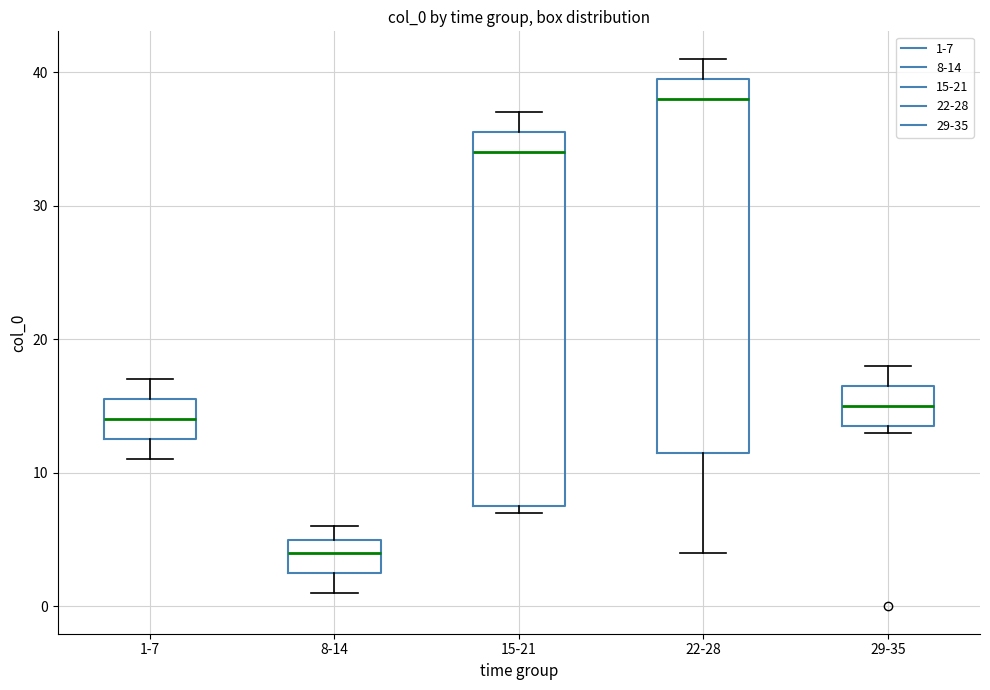

Reading left to right, transcribe this box plot: for each box, give where its median line is, the range the box spans, and where its two whiskers end, as read against the y-axis. The values are not printed on the chart, so give them approximately, as read against the axis.

1-7: median 14, box 13 to 16, whiskers 11 to 17
8-14: median 4, box 3 to 5, whiskers 1 to 6
15-21: median 34, box 8 to 36, whiskers 7 to 37
22-28: median 38, box 12 to 40, whiskers 4 to 41
29-35: median 15, box 14 to 17, whiskers 13 to 18